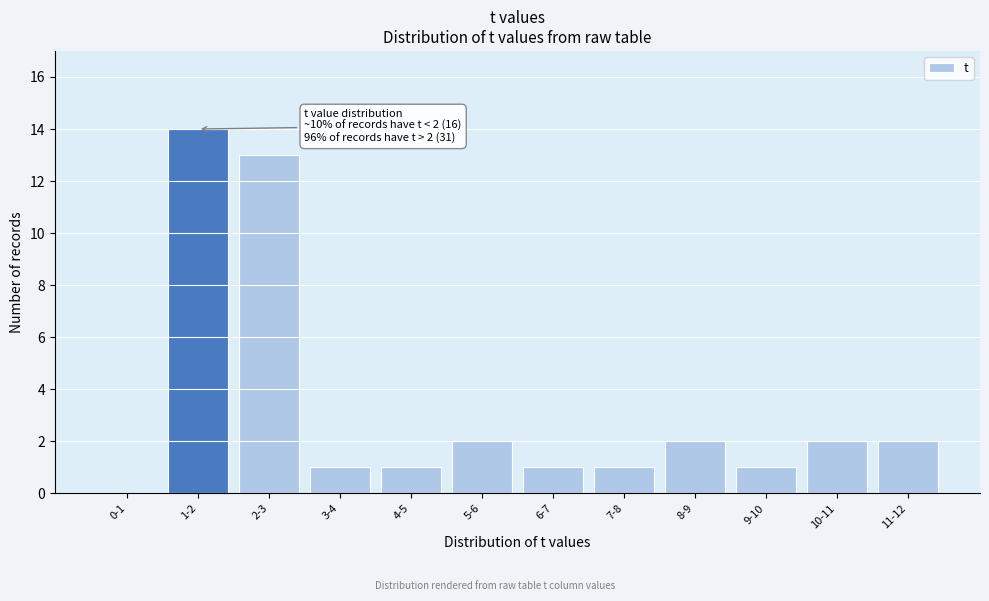

Reading left to right, what are all the values shown in this chart?

0-1=0	1-2=14	2-3=13	3-4=1	4-5=1	5-6=2	6-7=1	7-8=1	8-9=2	9-10=1	10-11=2	11-12=2